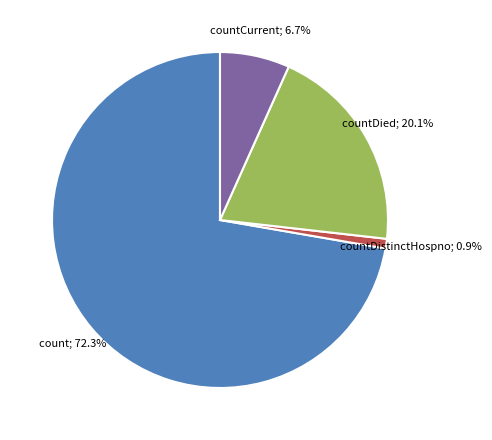

Is there a majority slice in this chart?

Yes